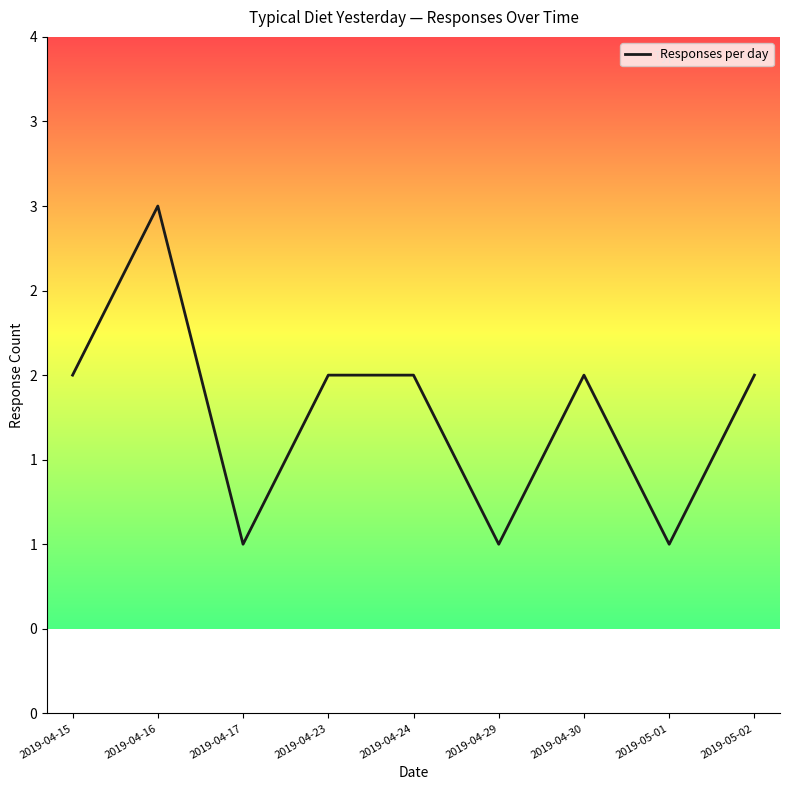

What is the label of the 2nd point from the left?

2019-04-16